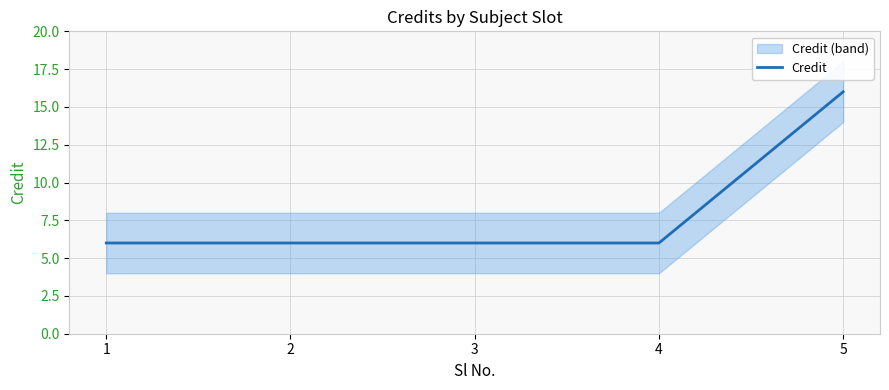

At which category does the chart reach its minimum across all series?

1